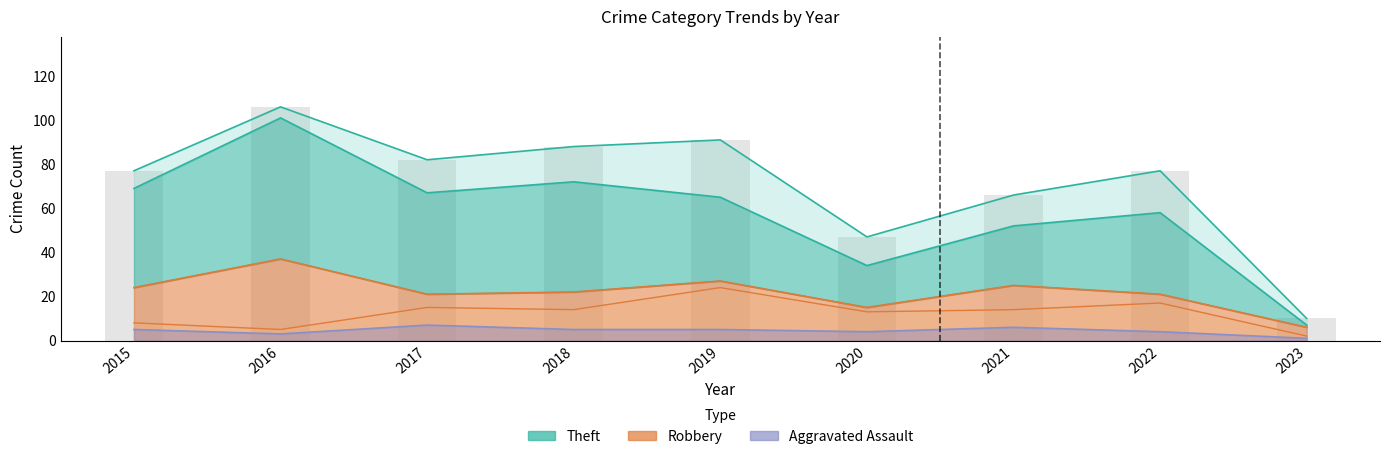

Which category has the lowest value in the Aggravated Assault series?

2023